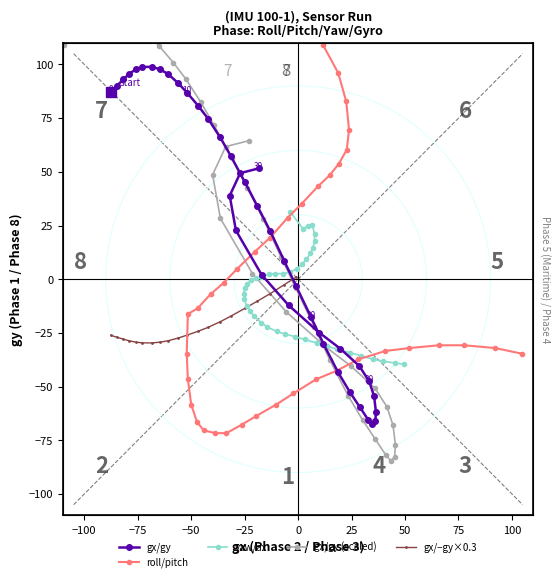

True or false: ax and gy cross at least once.

True